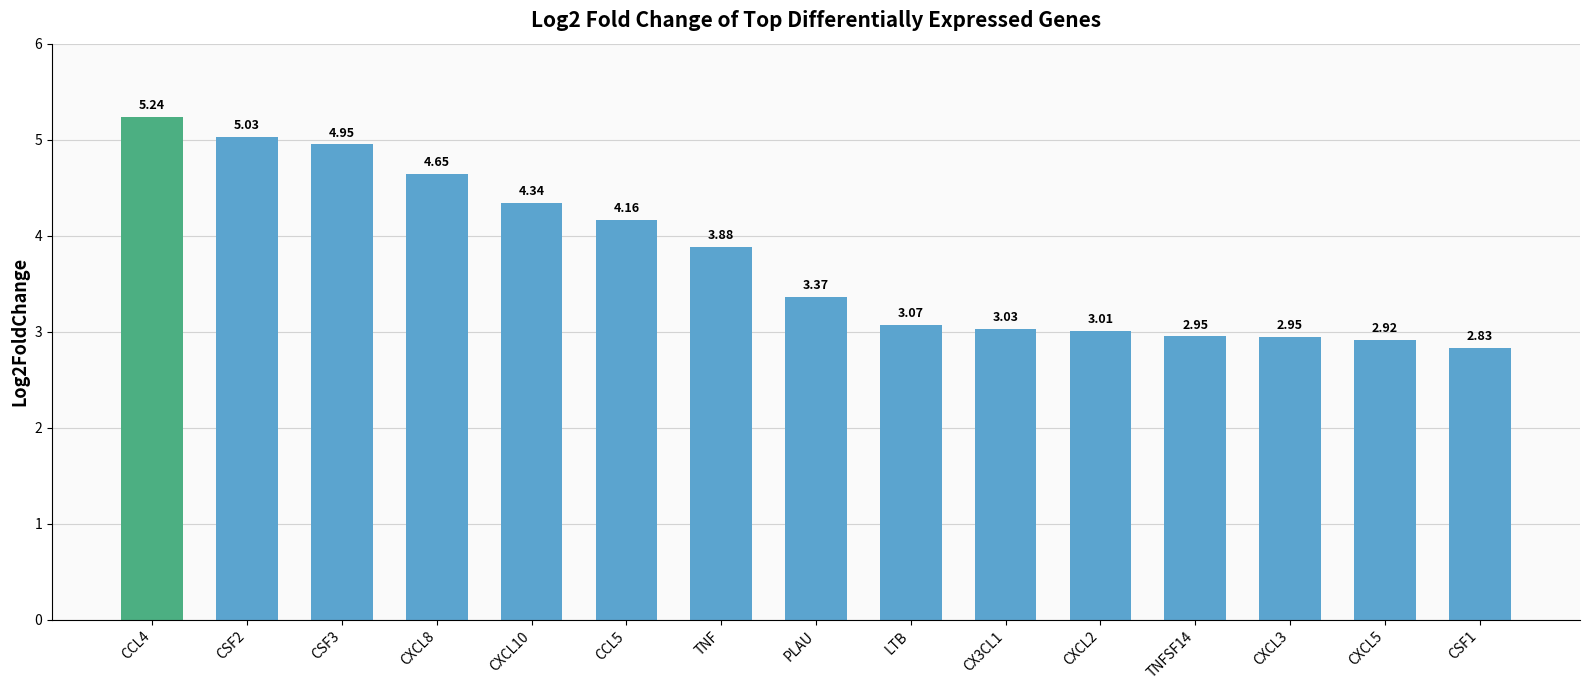

What is the difference between the maximum and minimum values?

2.4